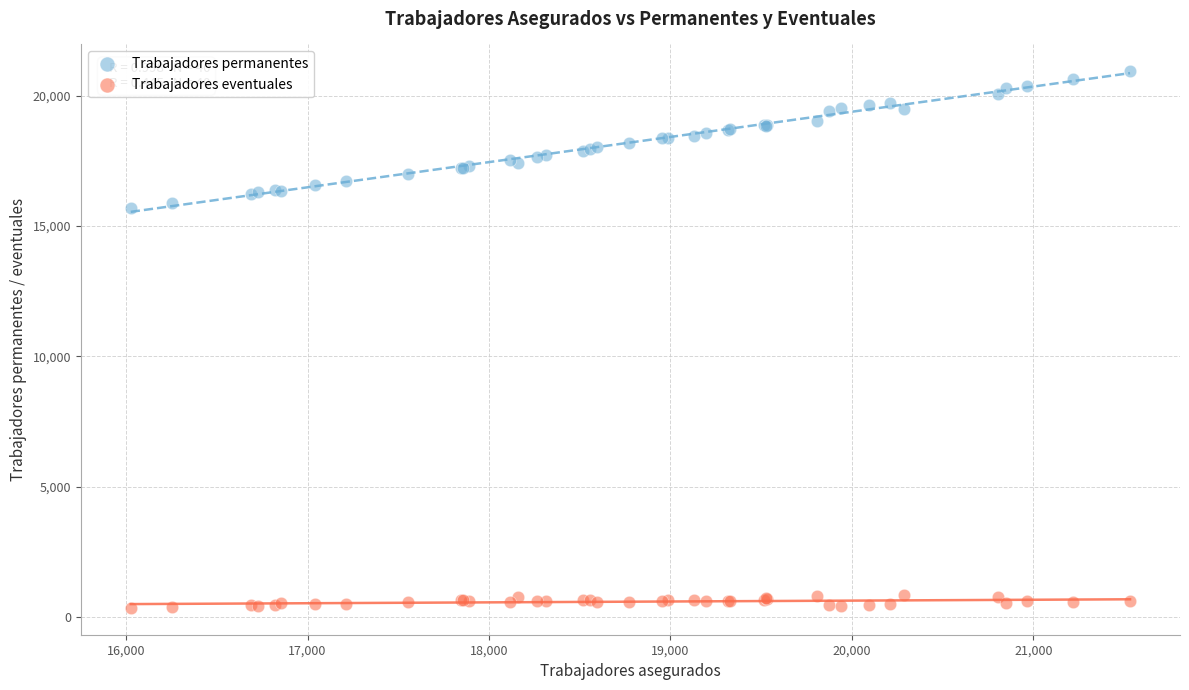

What is the X range (max minus min) for the scatter plot?

5506